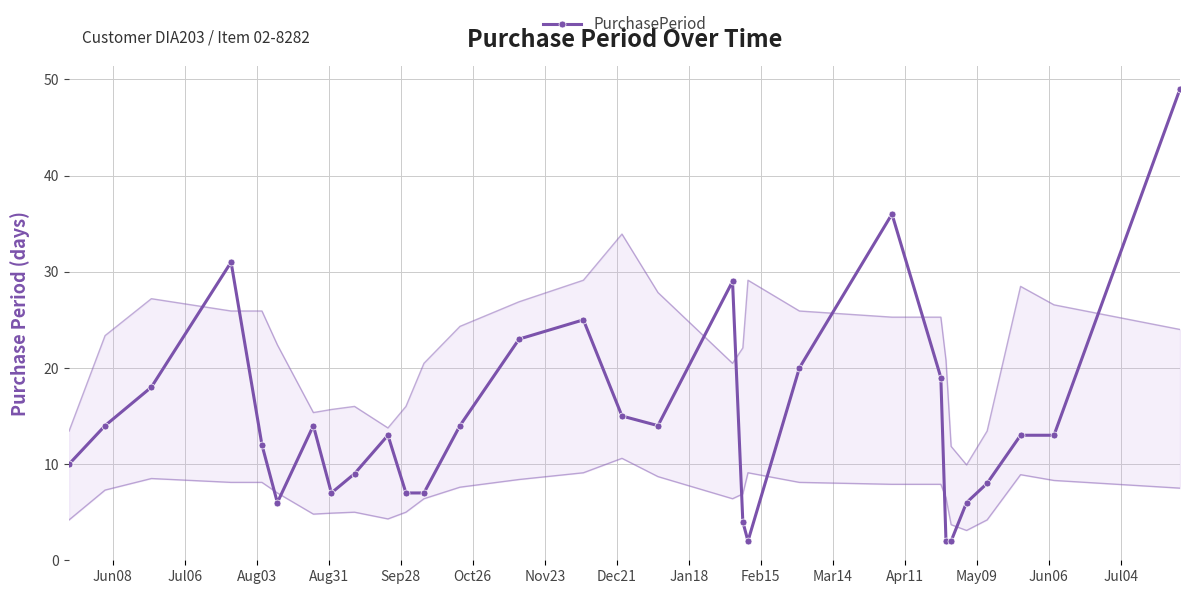

True or false: PurchasePeriod has more than 0 interior local peaks.

True